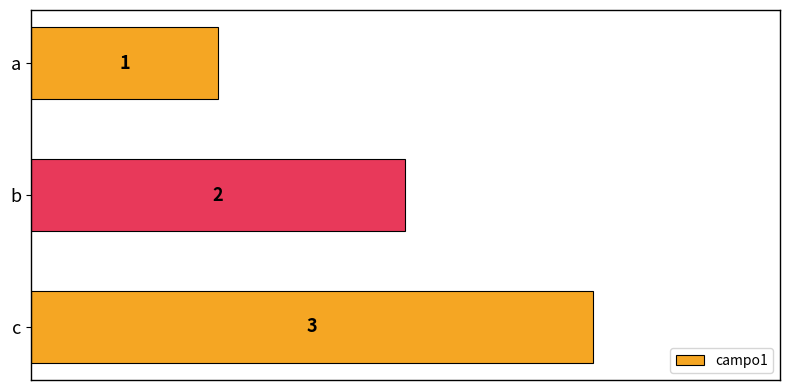

What is the change in value from b to c?

+1